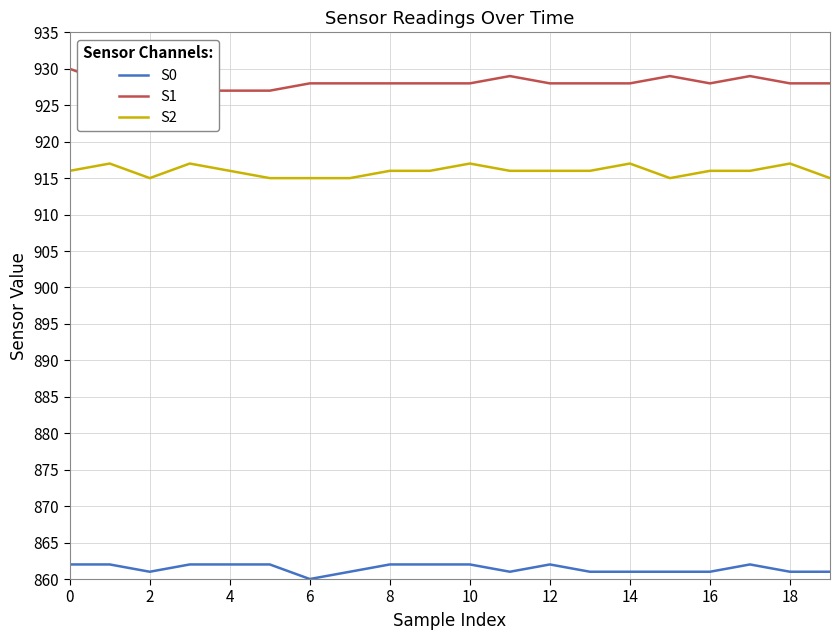

What is the value of the S0 point at the 4th from the left?

862